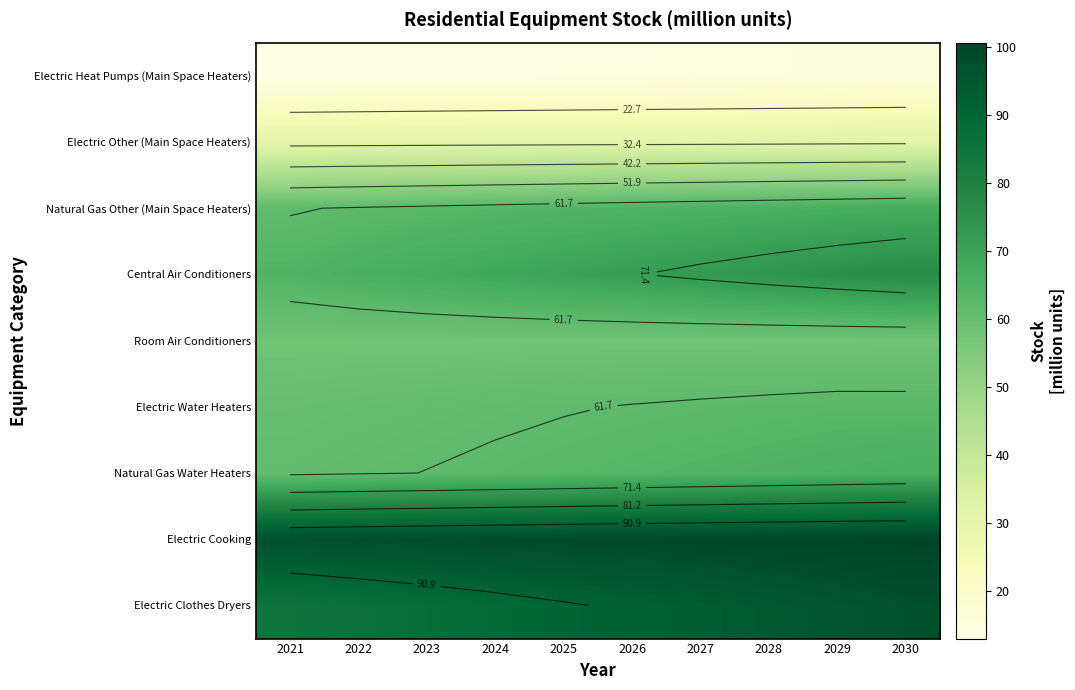

Is it true that Electric Heat Pumps (Main Space Heaters) equals 22.9 at 2025?

False